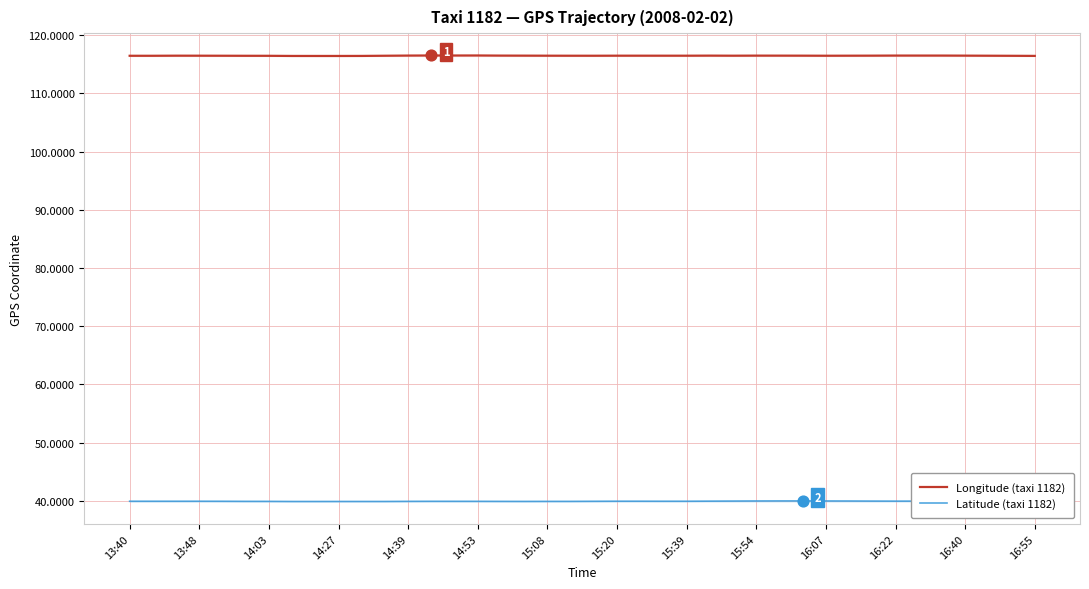

Which series contains the highest Y value?

Longitude (taxi 1182)